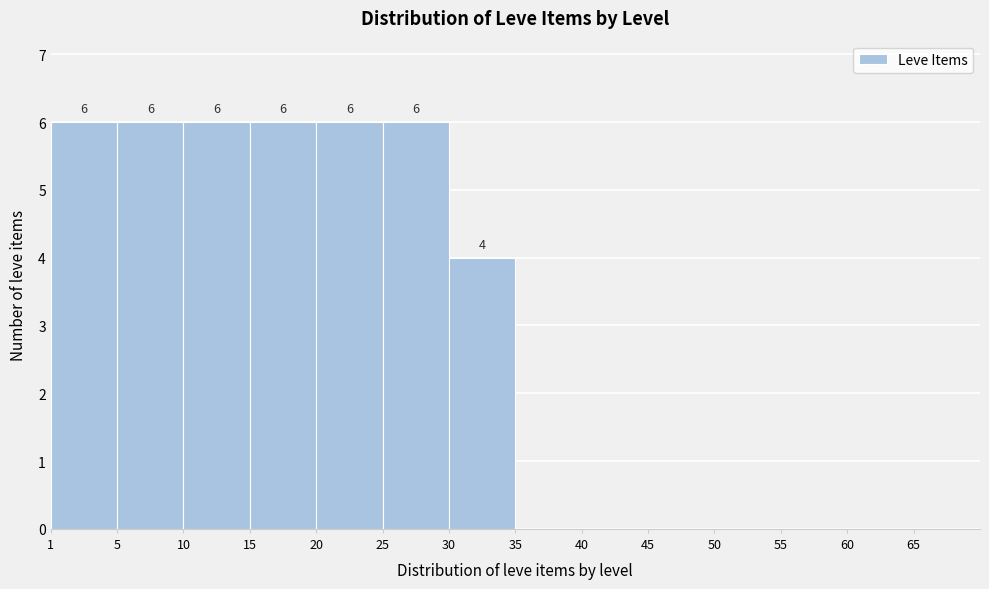

Reading left to right, what are all the values shown in this chart?

1=6	5=6	10=6	15=6	20=6	25=6	30=4	35=0	40=0	45=0	50=0	55=0	60=0	65=0